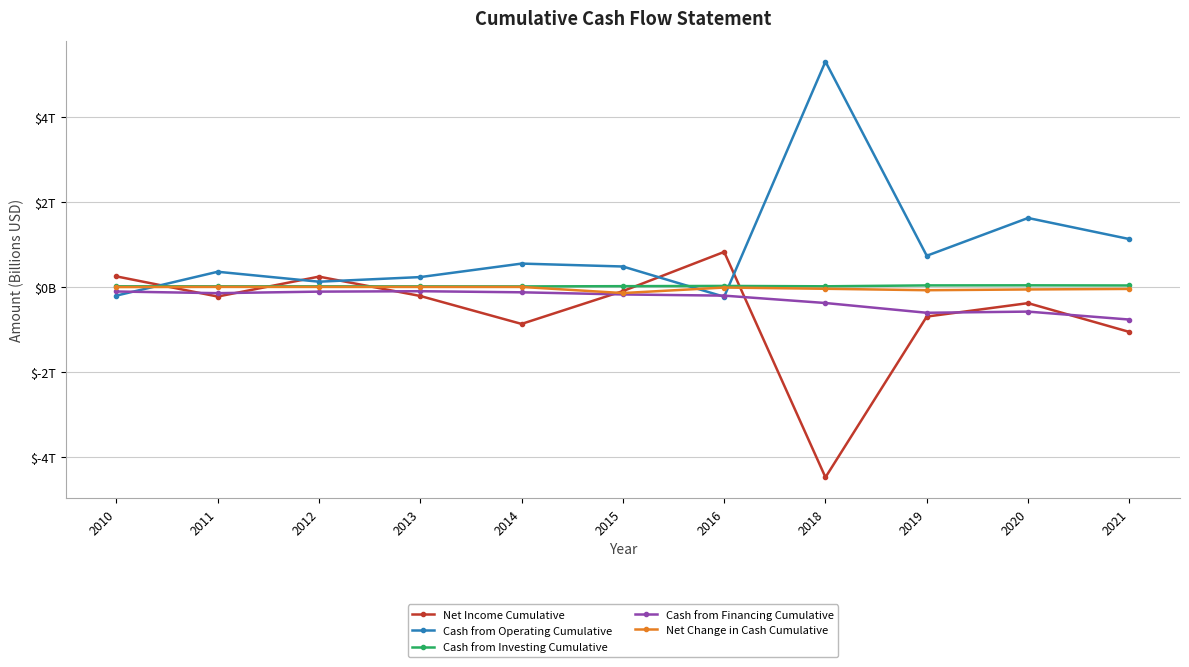

Where is Cash from Investing Cumulative nearest to the value 19?

2016